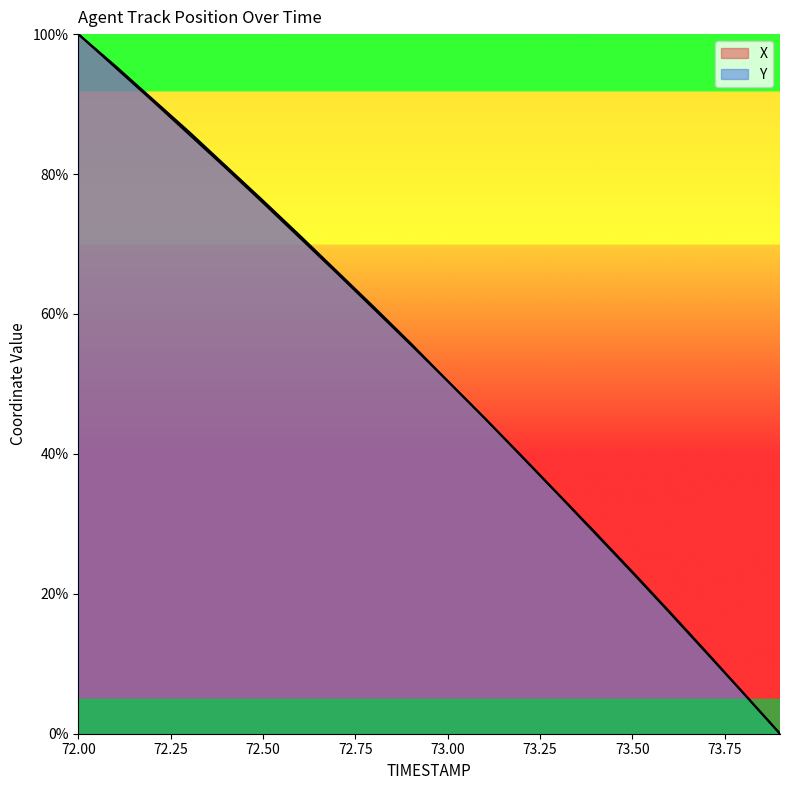

What is the average value of the Y series?

52.0